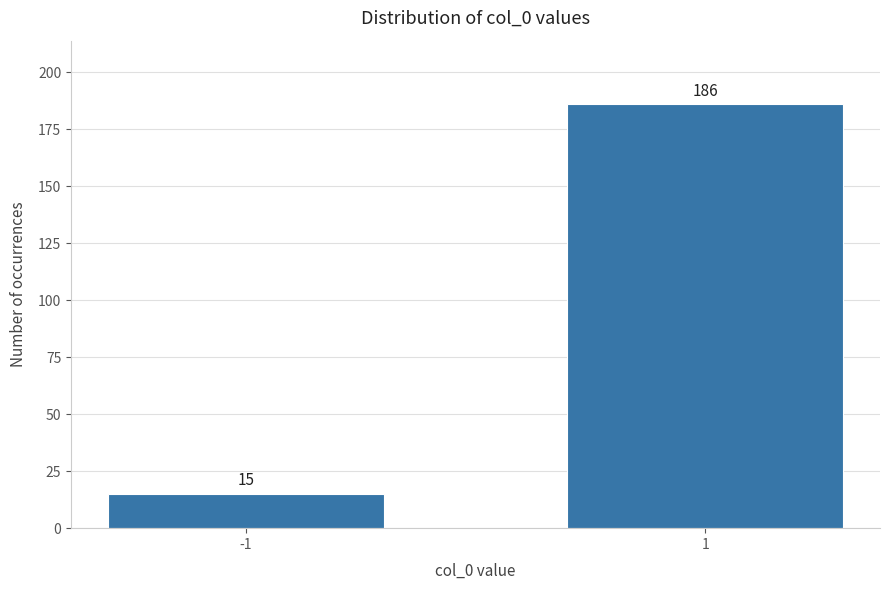

Reading left to right, extract all data points from this chart.

-1=15	1=186